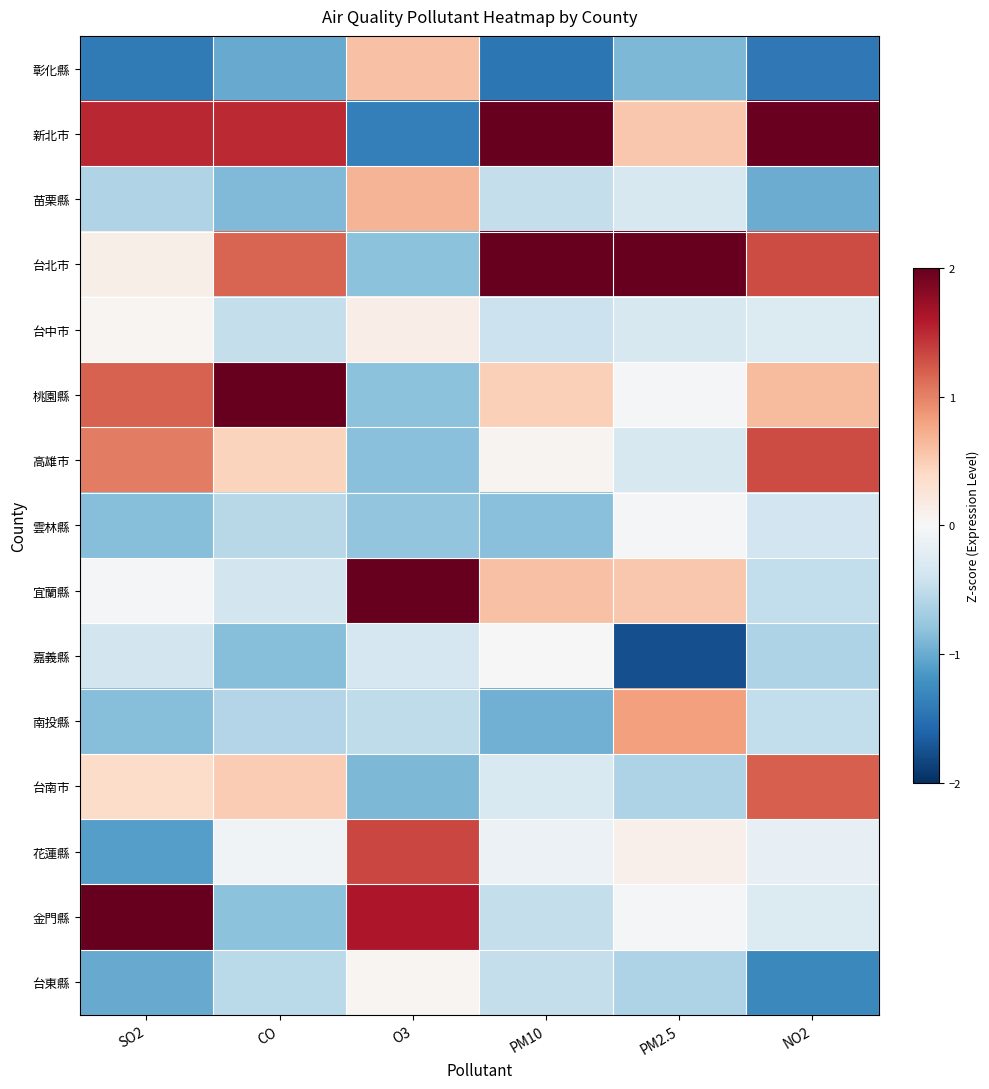

Rank the series by their maximum value, from highest to lowest.

台北市, 桃園縣, 新北市, 宜蘭縣, 金門縣, 花蓮縣, 高雄市, 台南市, 南投縣, 苗栗縣, 彰化縣, 台中市, 台東縣, 嘉義縣, 雲林縣